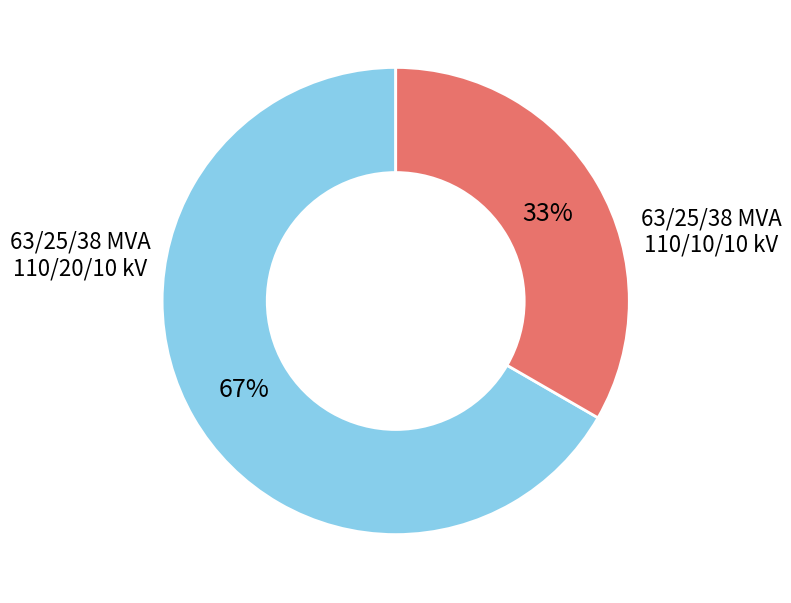

Is there a majority slice in this chart?

Yes